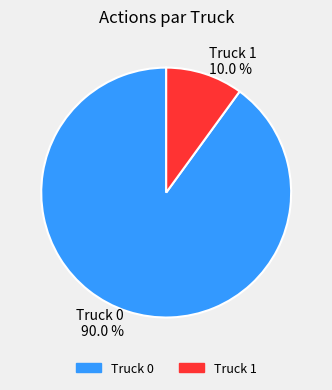

What portion of the pie excludes Truck 0?

10.0%